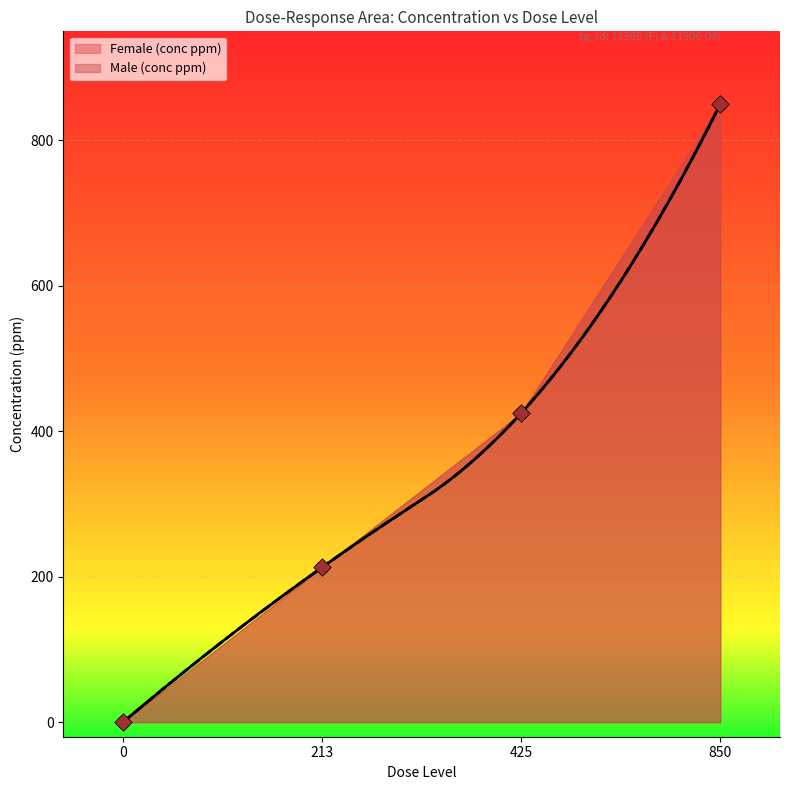

Which series reaches the maximum Y coordinate?

Female (conc ppm)